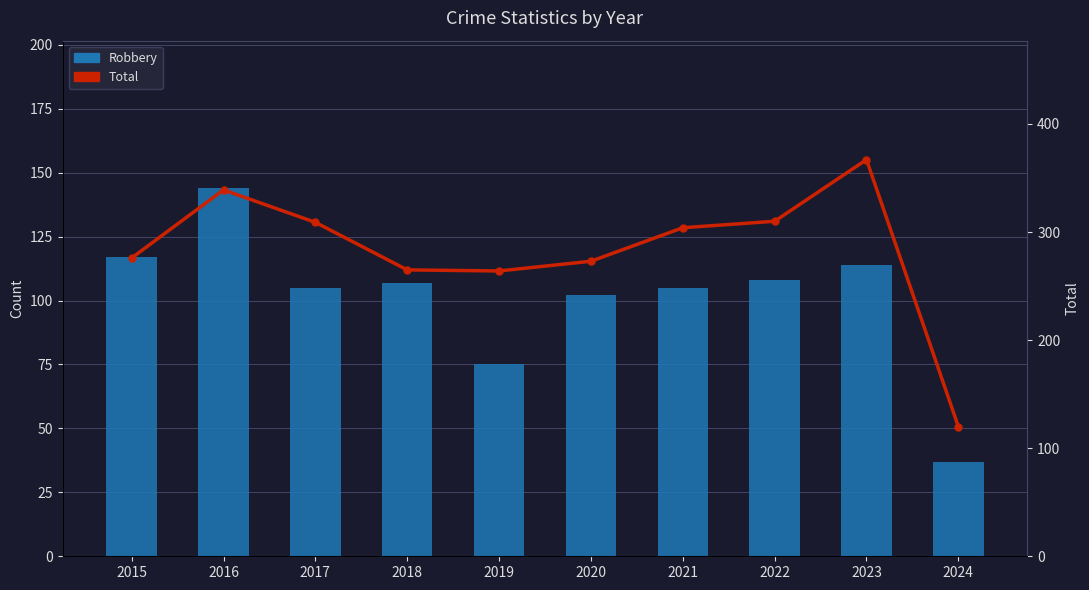

Reading left to right, list all the values displayed in this chart.

Robbery: 2015=117	2016=144	2017=105	2018=107	2019=75	2020=102	2021=105	2022=108	2023=114	2024=37
Total: 2015=276	2016=339	2017=309	2018=265	2019=264	2020=273	2021=304	2022=310	2023=367	2024=120